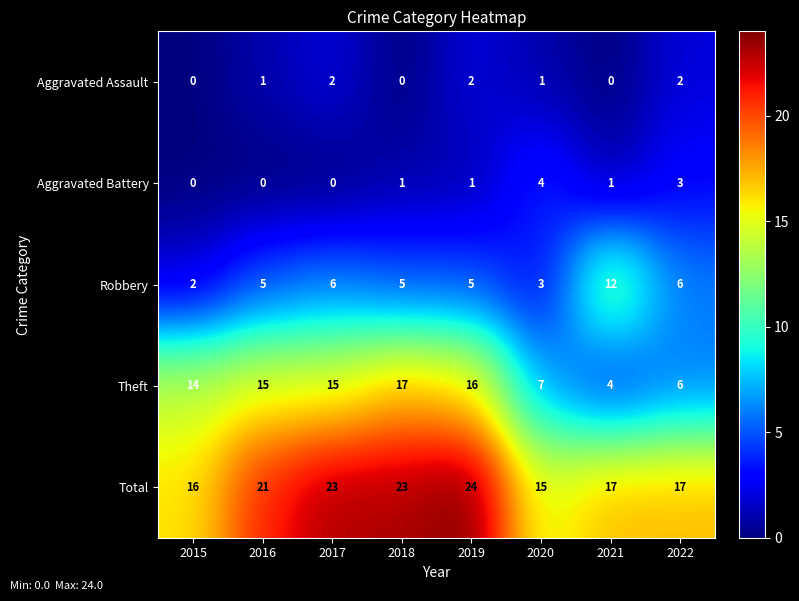

The value of Robbery at 2016 is 7. True or false?

False